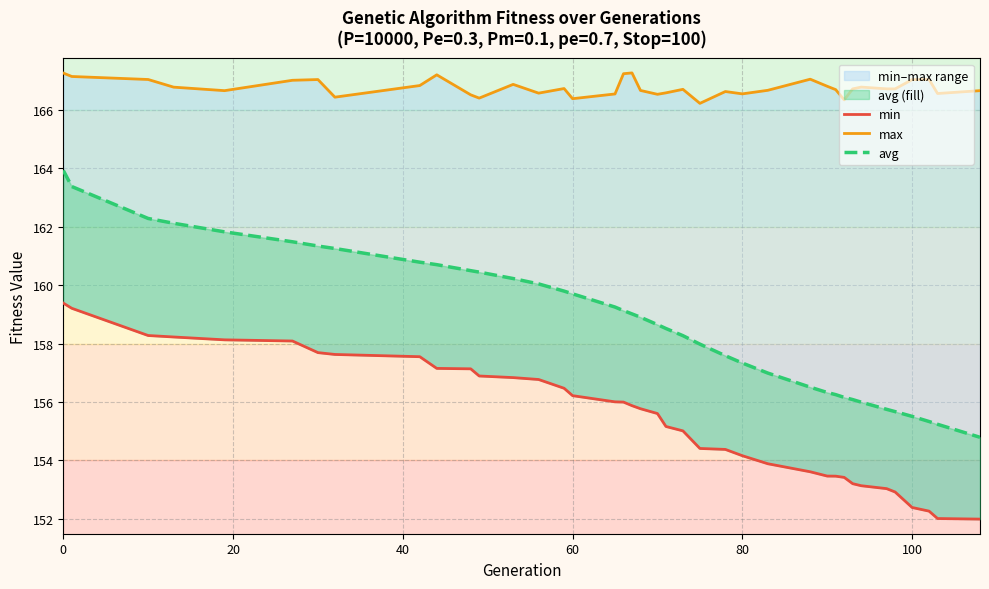

How many lines are shown in the chart?

3